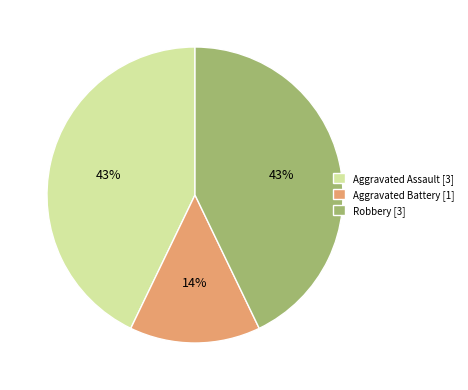

Does any single category account for the majority?

No